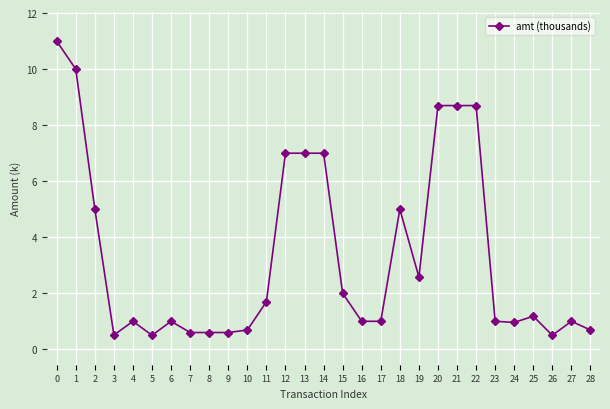

What is the greatest value displayed?

11.0